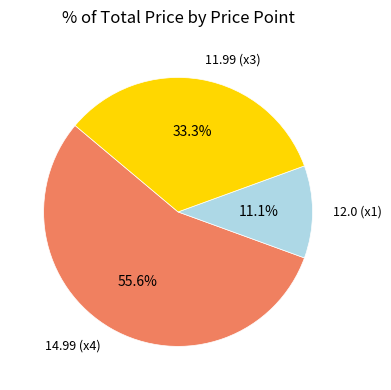

Is 12.0 (x1) the majority of the pie?

No